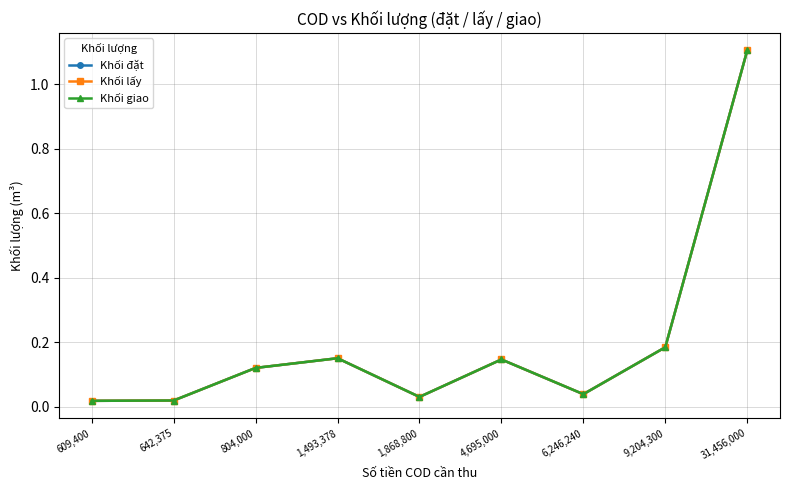

Reading left to right, list all the values displayed in this chart.

Khối đặt: 0.0	0.0	0.1	0.1	0.0	0.1	0.0	0.2	1.1
Khối lấy: 0.0	0.0	0.1	0.1	0.0	0.1	0.0	0.2	1.1
Khối giao: 0.0	0.0	0.1	0.1	0.0	0.1	0.0	0.2	1.1